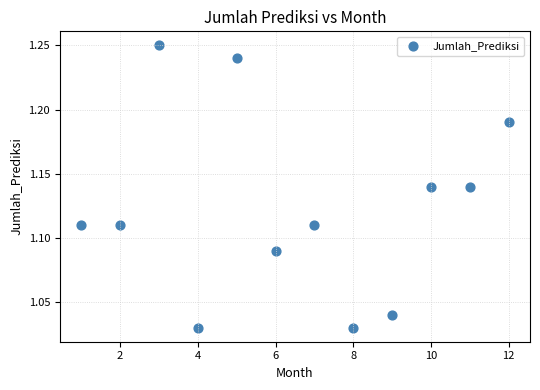

What is the range of X values (max minus min)?

11.0